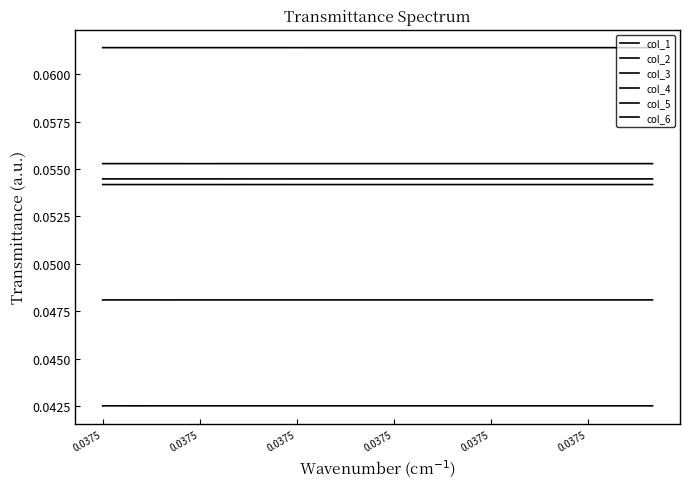

How many lines are shown in the chart?

6